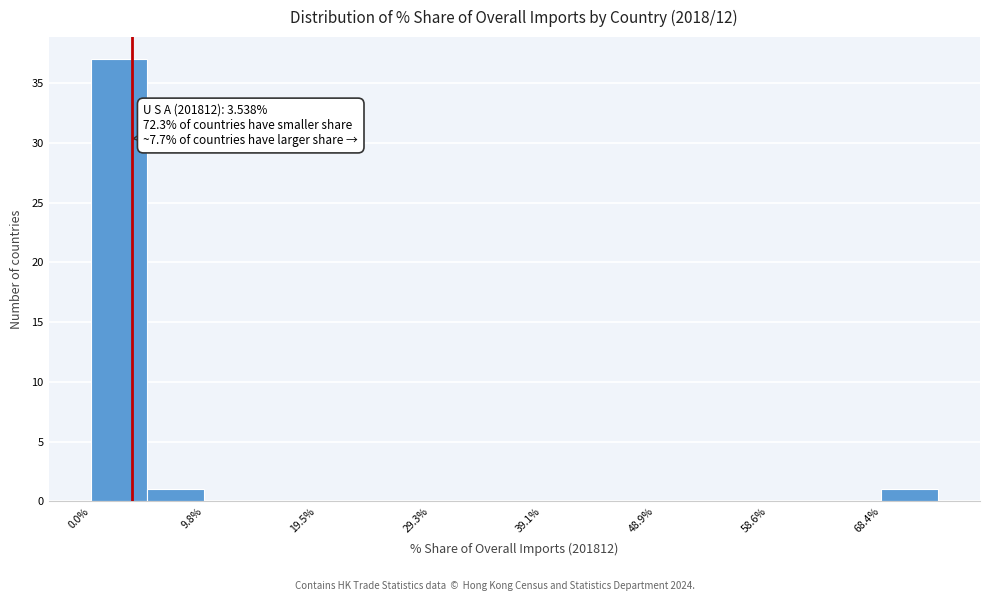

Which range on the x-axis has the tallest bar?

0 to 5